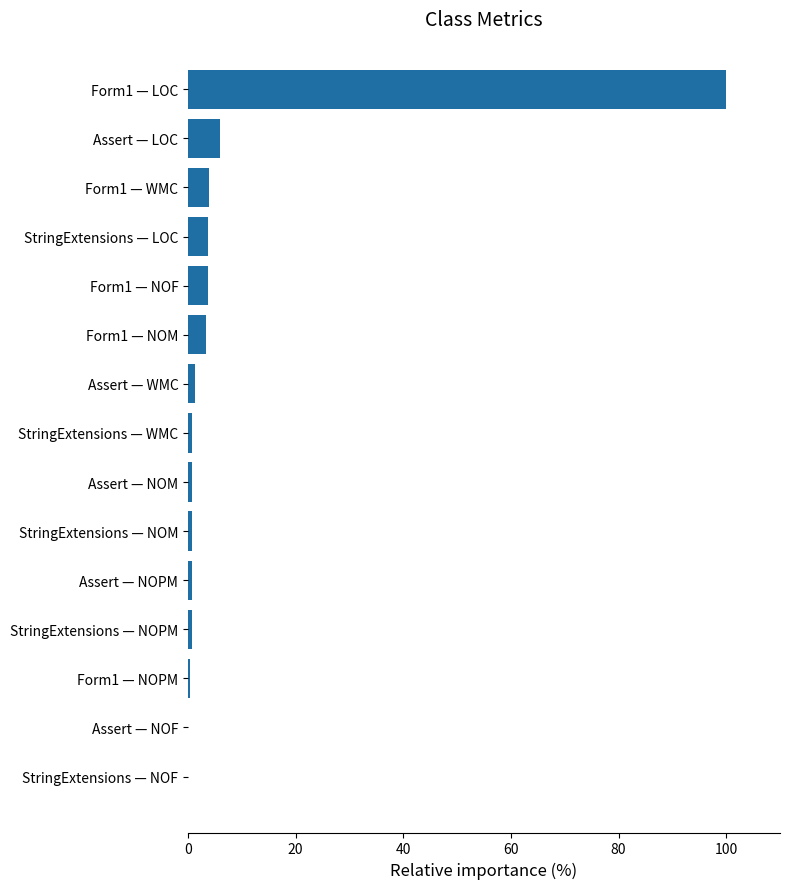

Are the bars horizontal?

Yes